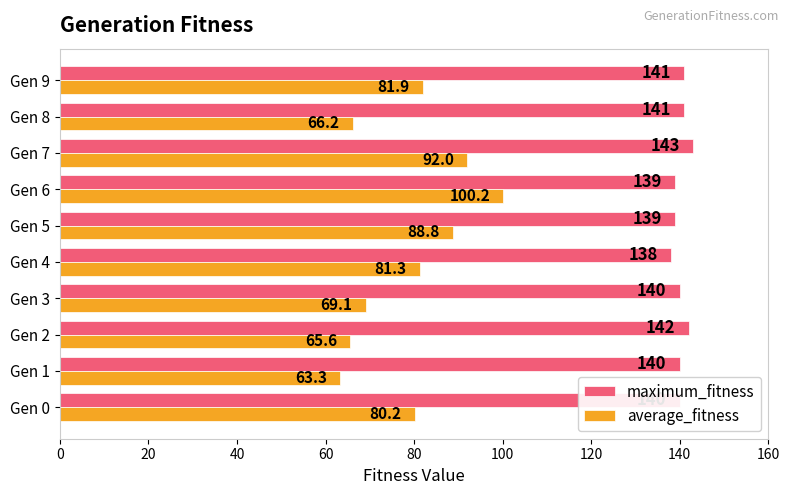

Which series has the largest total across all categories?

maximum_fitness